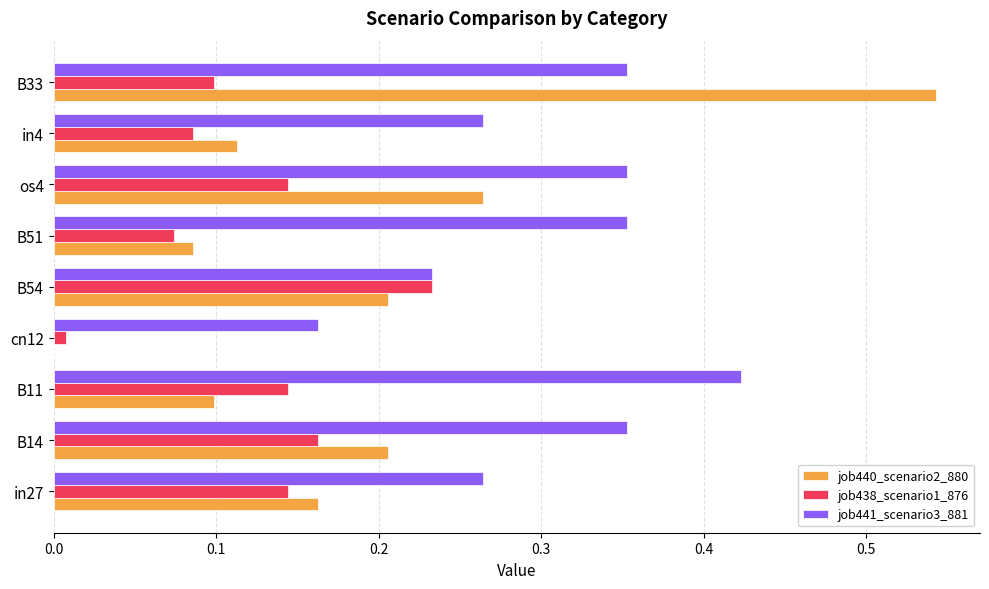

Which category has the highest value in the job438_scenario1_876 series?

B54